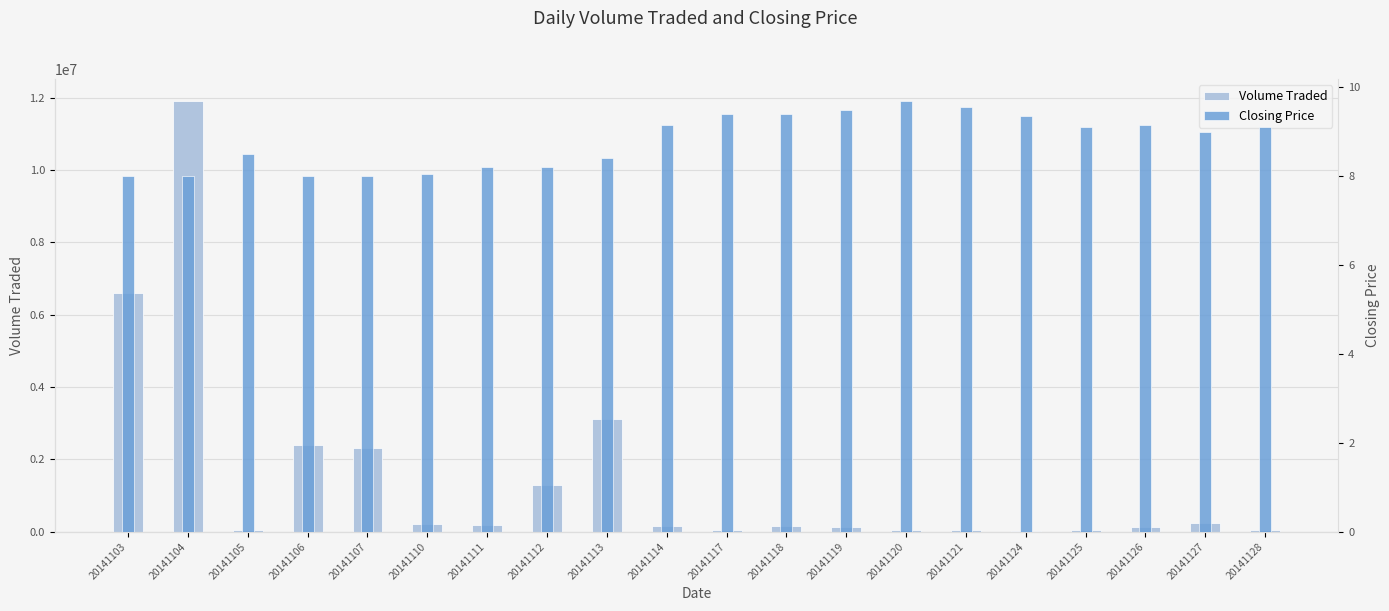

Which has a higher value, 20141127 or 20141128?

20141127